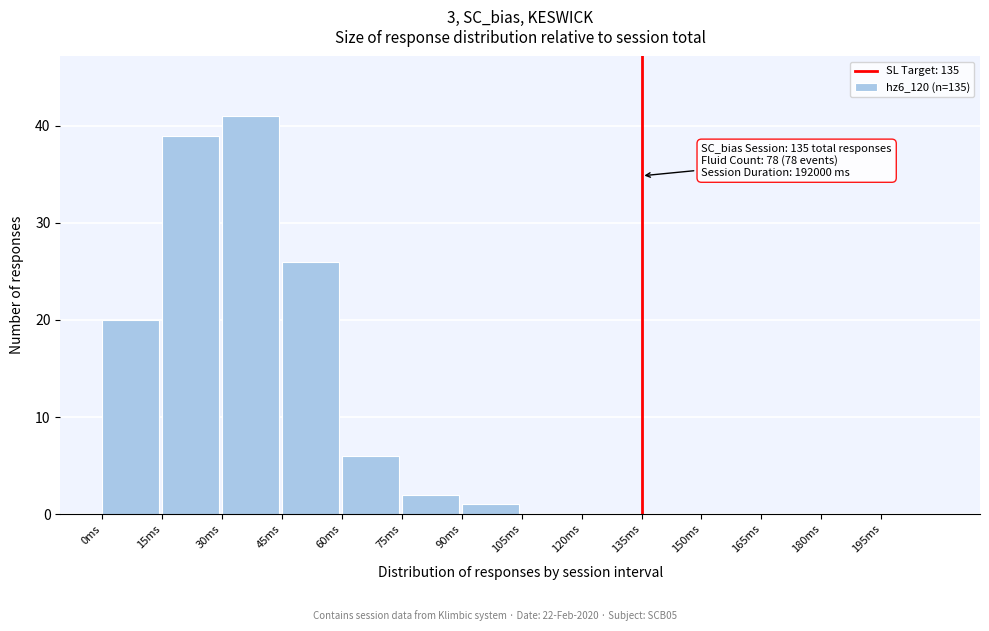

Reading right to left, list all the values displayed in this chart.

195ms=0	180ms=0	165ms=0	150ms=0	135ms=0	120ms=0	105ms=0	90ms=1	75ms=2	60ms=6	45ms=26	30ms=41	15ms=39	0ms=20